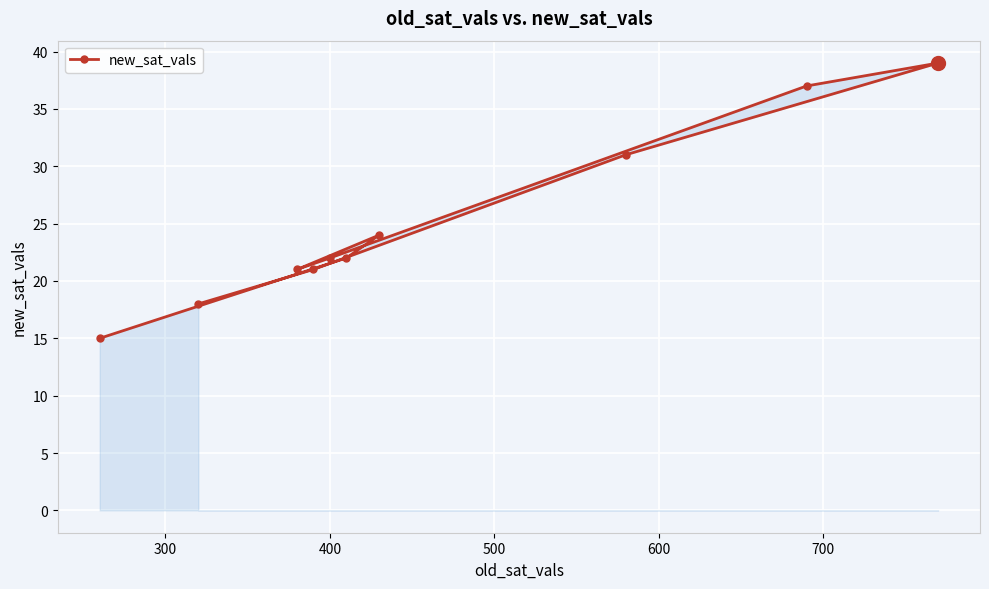

What is the minimum value shown in the chart?

15